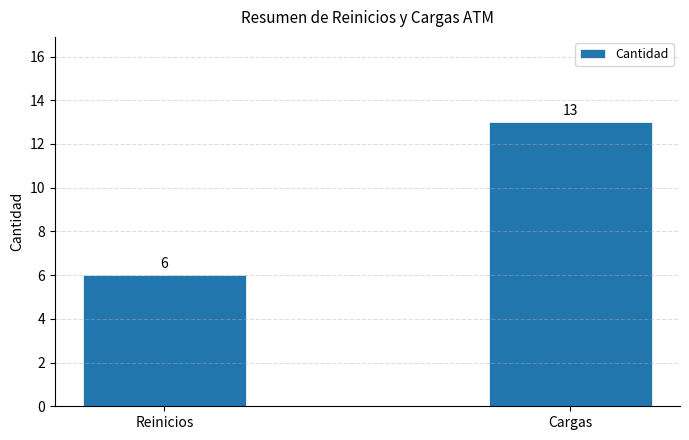

What is the change in value from Reinicios to Cargas?

+7